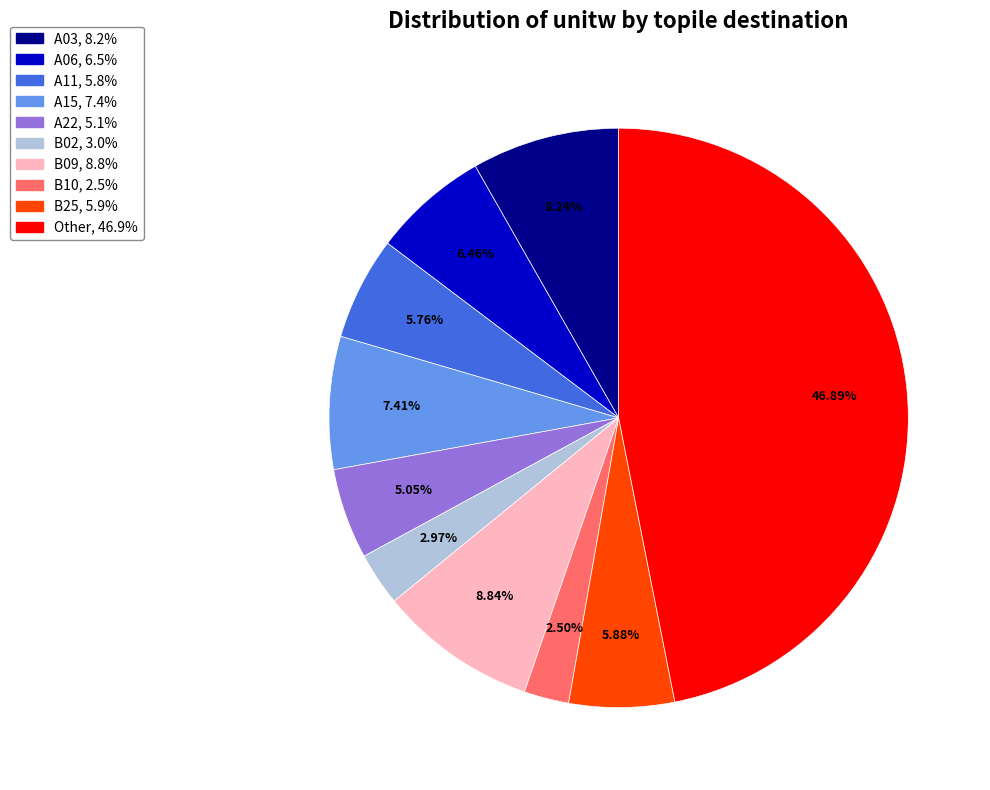

To the nearest percent, what is the difference between the Other and A06 slice percentages?

40%